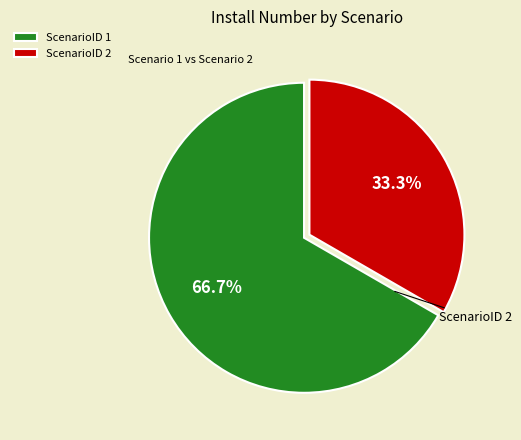

Is it true that ScenarioID 2 is 41% of the pie?

False